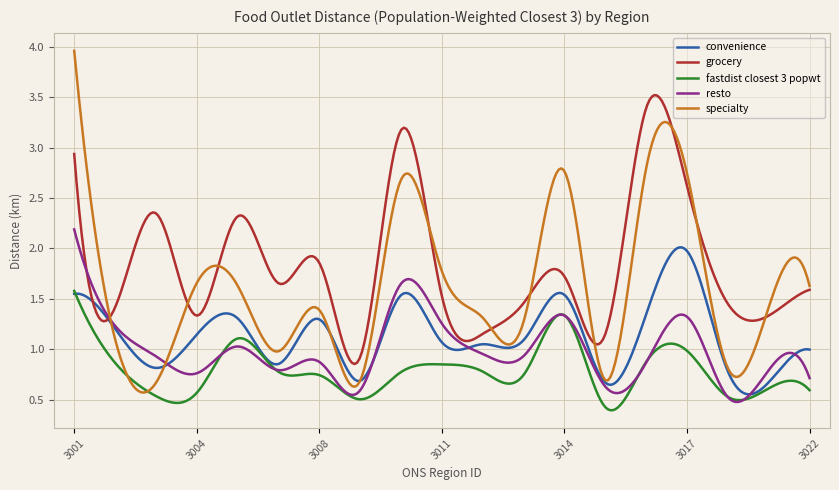

List the series in order of their peak value, highest first.

specialty, grocery, resto, convenience, fastdist closest 3 popwt